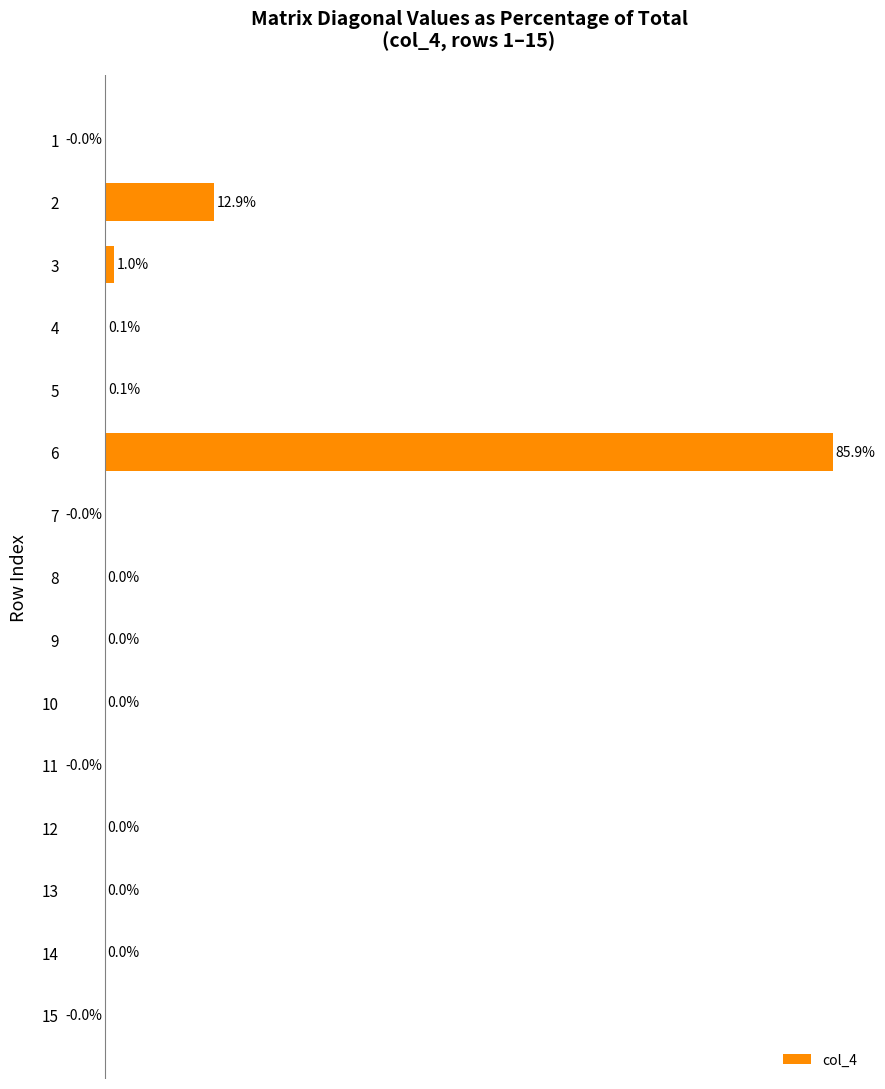

Where is the data nearest to the value 42?

2